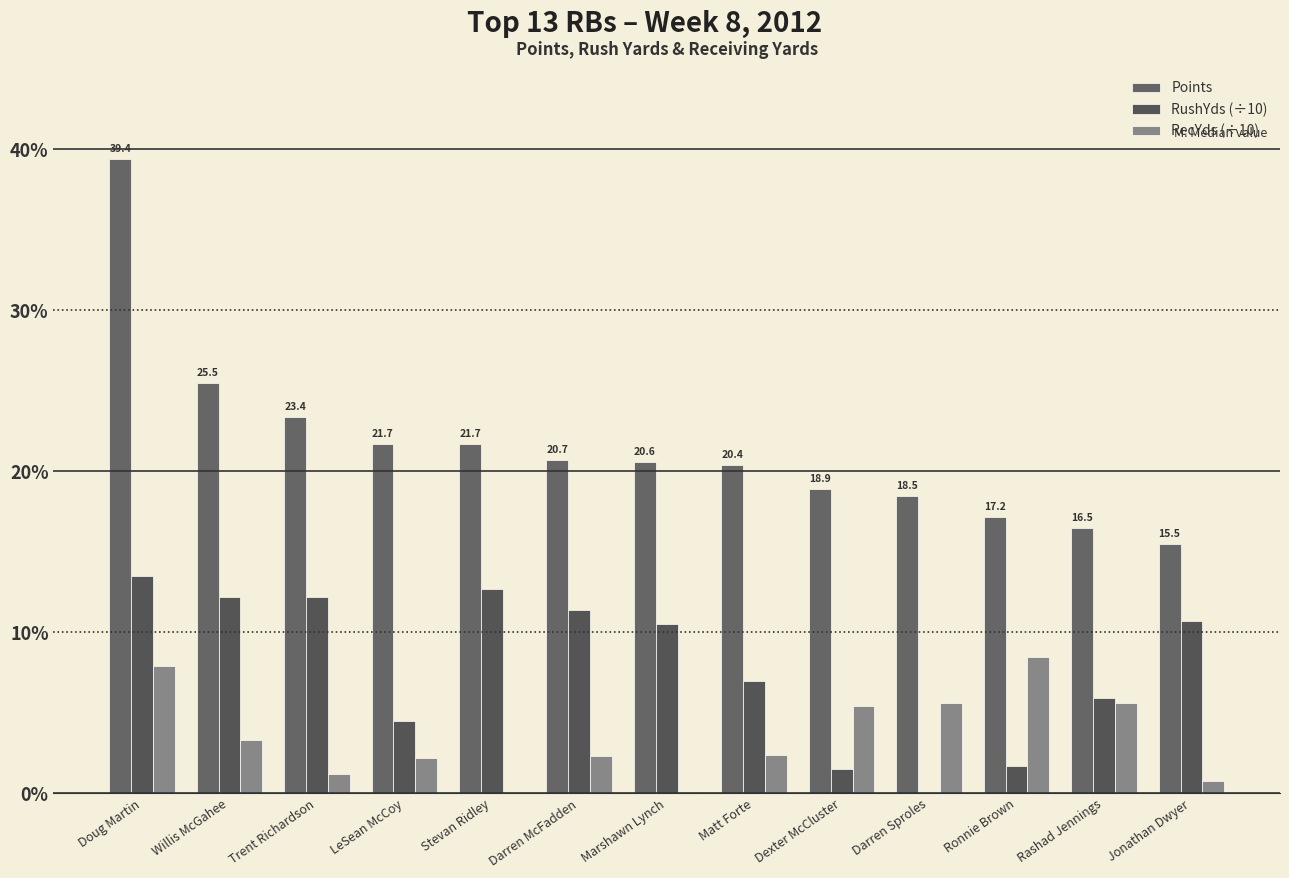

Reading left to right, extract all data points from this chart.

Points: Doug Martin=39.4	Willis McGahee=25.5	Trent Richardson=23.4	LeSean McCoy=21.7	Stevan Ridley=21.7	Darren McFadden=20.7	Marshawn Lynch=20.6	Matt Forte=20.4	Dexter McCluster=18.9	Darren Sproles=18.5	Ronnie Brown=17.2	Rashad Jennings=16.5	Jonathan Dwyer=15.5
RushYds (÷10): Doug Martin=13.5	Willis McGahee=12.2	Trent Richardson=12.2	LeSean McCoy=4.5	Stevan Ridley=12.7	Darren McFadden=11.4	Marshawn Lynch=10.5	Matt Forte=7.0	Dexter McCluster=1.5	Darren Sproles=-0.1	Ronnie Brown=1.7	Rashad Jennings=5.9	Jonathan Dwyer=10.7
RecYds (÷10): Doug Martin=7.9	Willis McGahee=3.3	Trent Richardson=1.2	LeSean McCoy=2.2	Stevan Ridley=0.0	Darren McFadden=2.3	Marshawn Lynch=0.1	Matt Forte=2.4	Dexter McCluster=5.4	Darren Sproles=5.6	Ronnie Brown=8.5	Rashad Jennings=5.6	Jonathan Dwyer=0.8